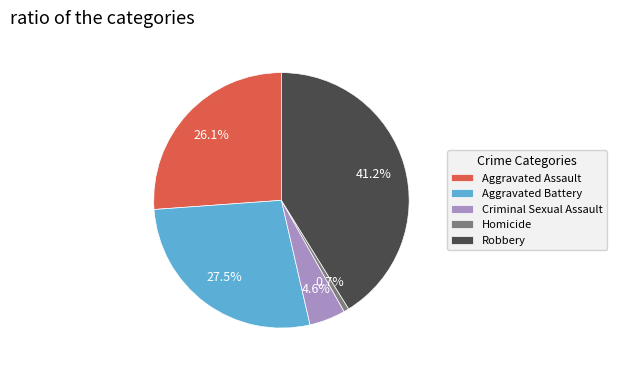

To the nearest percent, what portion does Homicide represent?

1%